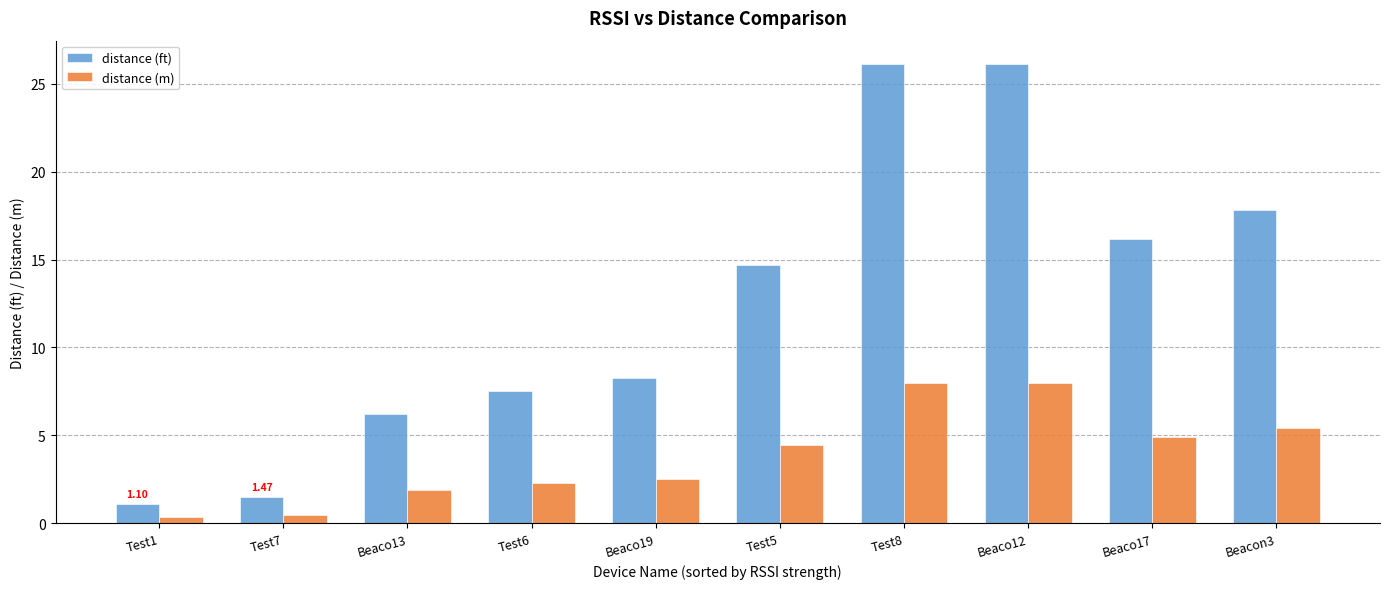

How many bars are there in each group?

2